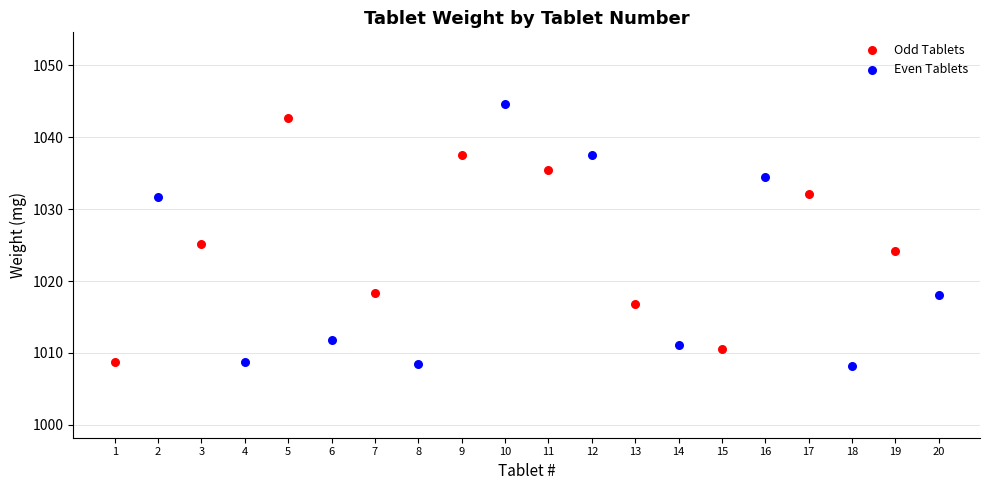

What are all the series names shown in the legend?

Odd Tablets, Even Tablets